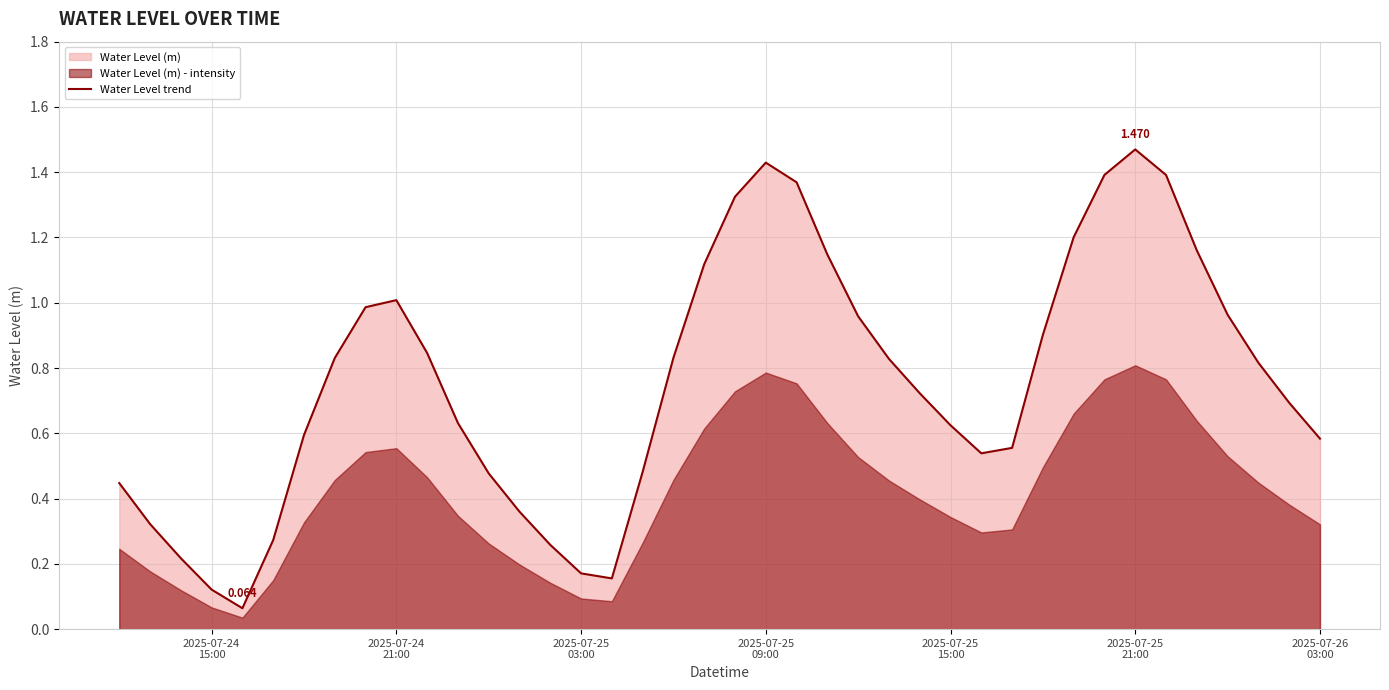

Where is the first local maximum?

2025-07-24 21:00